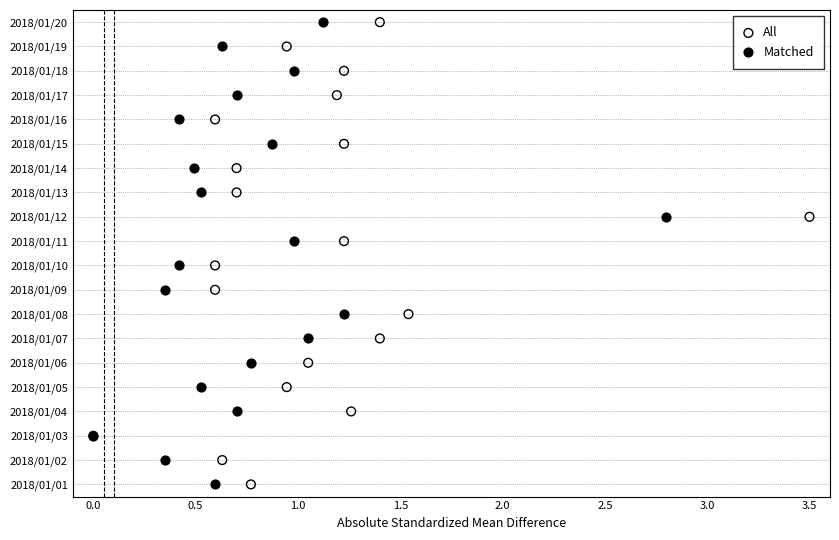

What are all the series names shown in the legend?

All, Matched